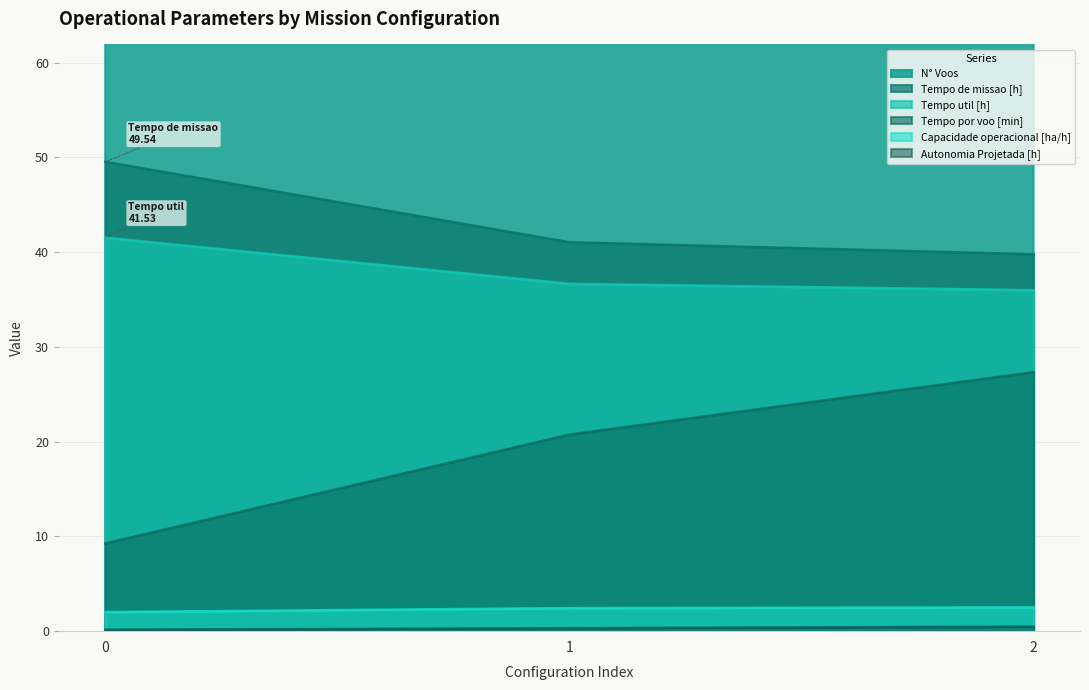

Rank the categories by Tempo de missao [h] value from highest to lowest.

0, 1, 2